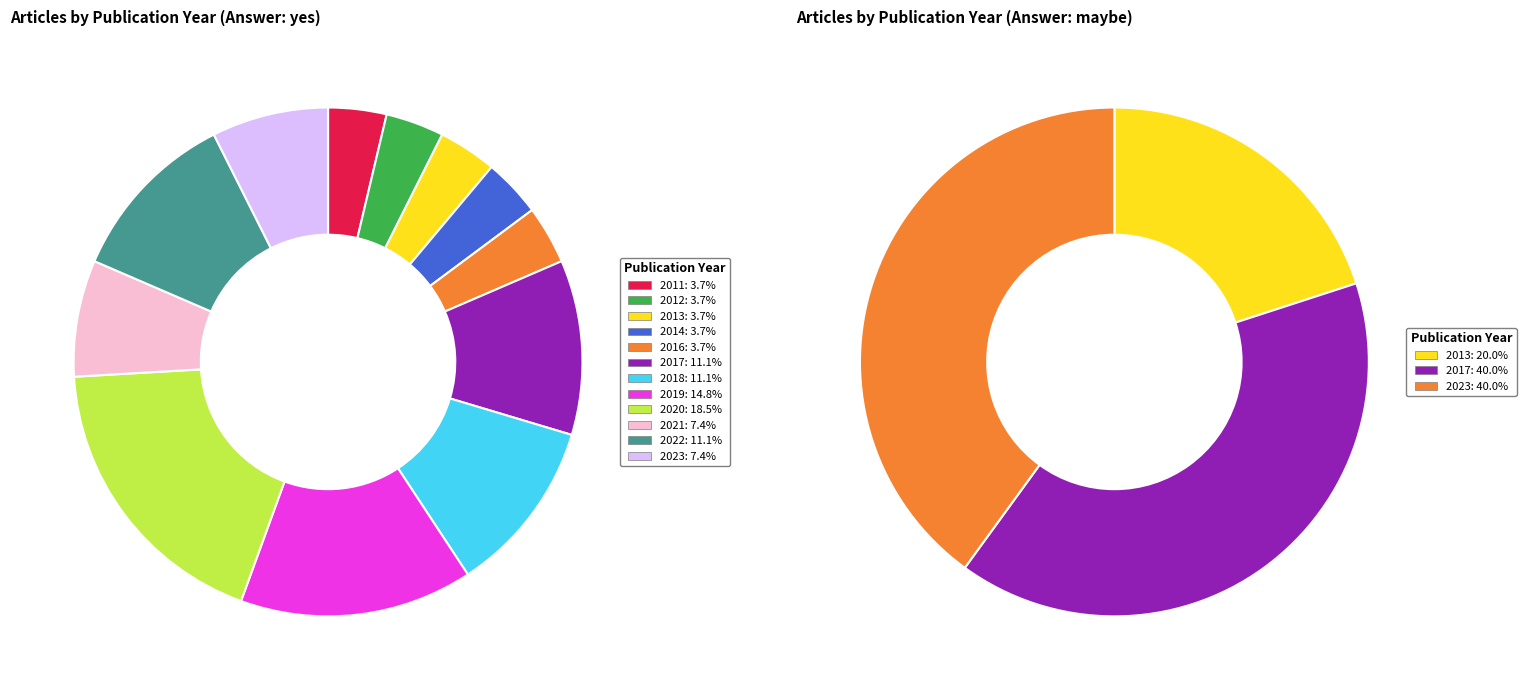

Count the number of slices in the pie.

12